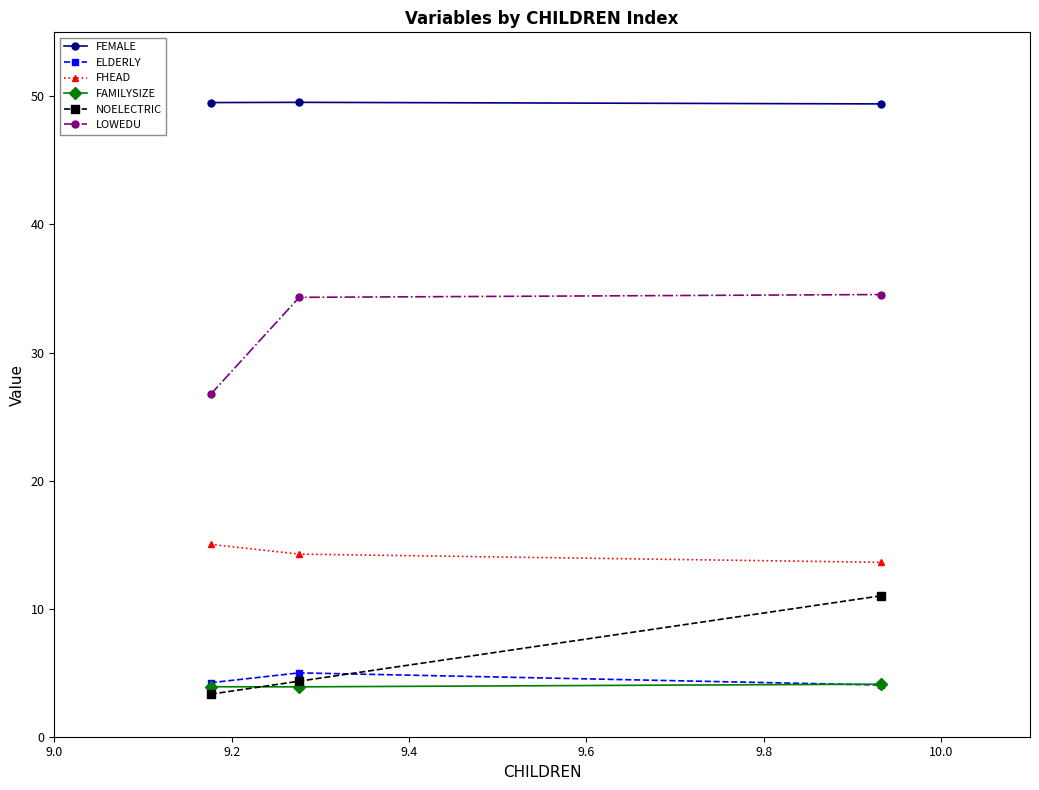

What is the maximum value for FHEAD?

15.0